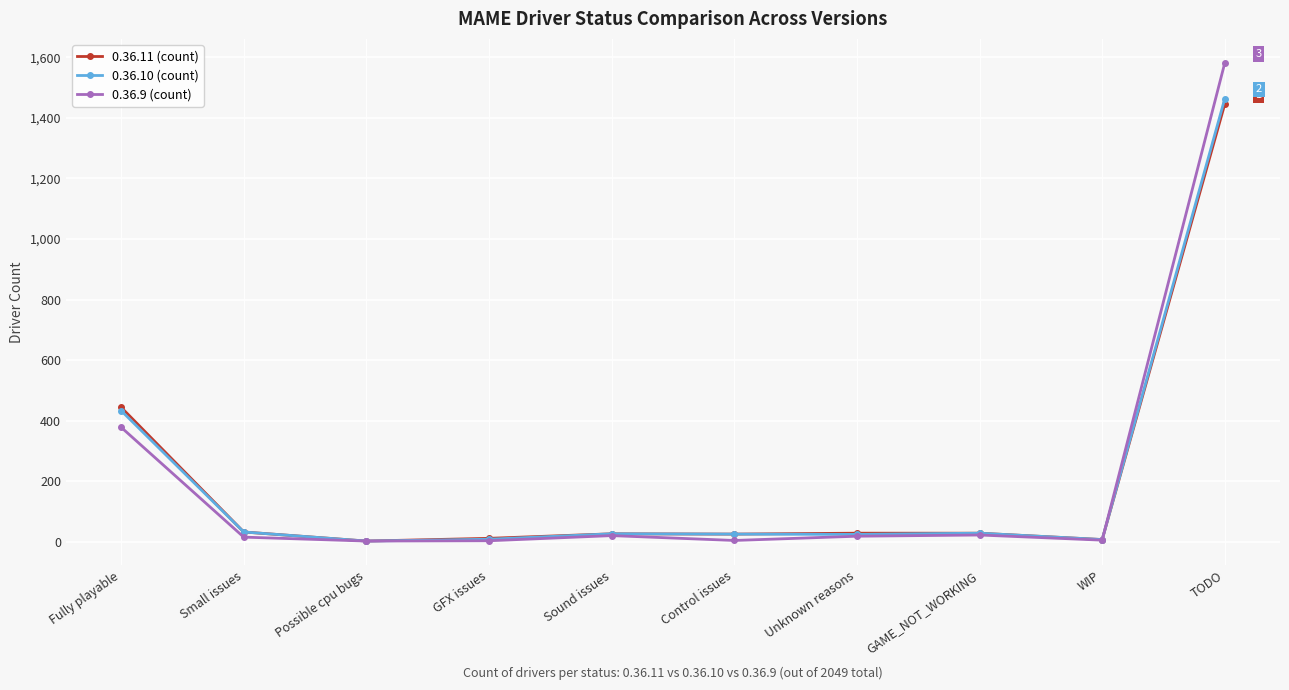

The value of 0.36.9 (count) at GFX issues is 3. True or false?

True